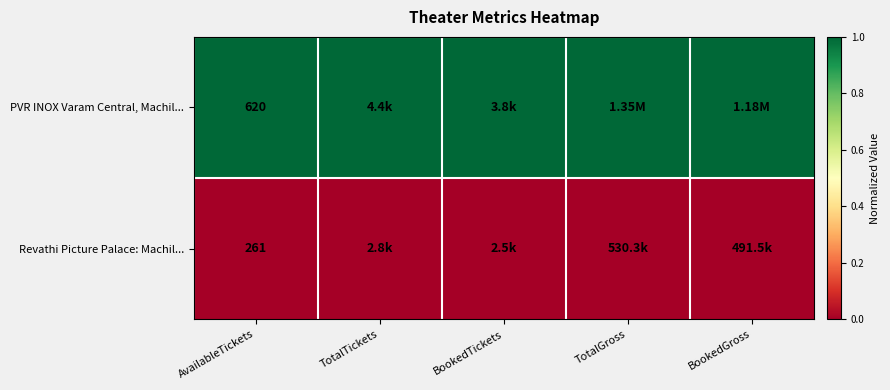

What is the total value across all series at AvailableTickets?

881